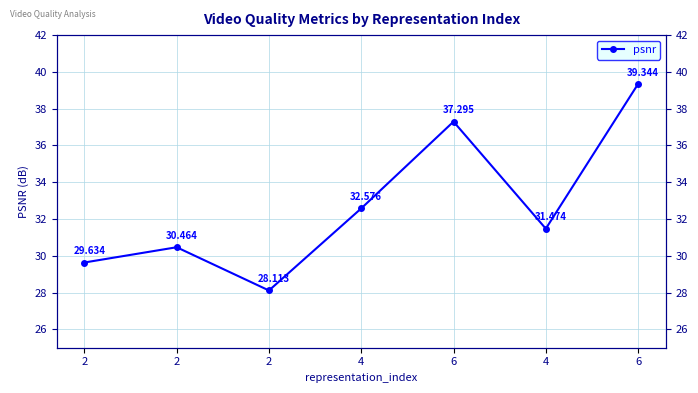

Which label corresponds to the smallest value in the chart?

2